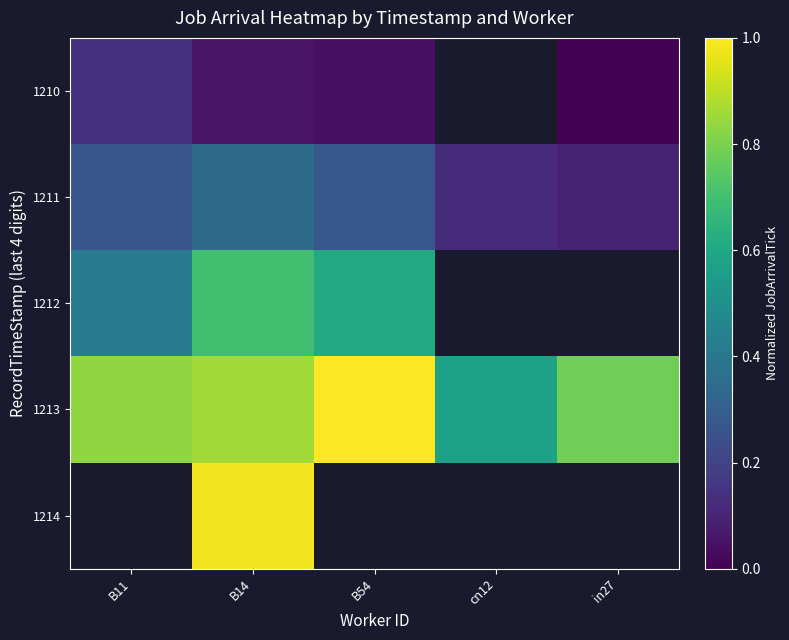

Which has a higher value, B14 or B11?

B11